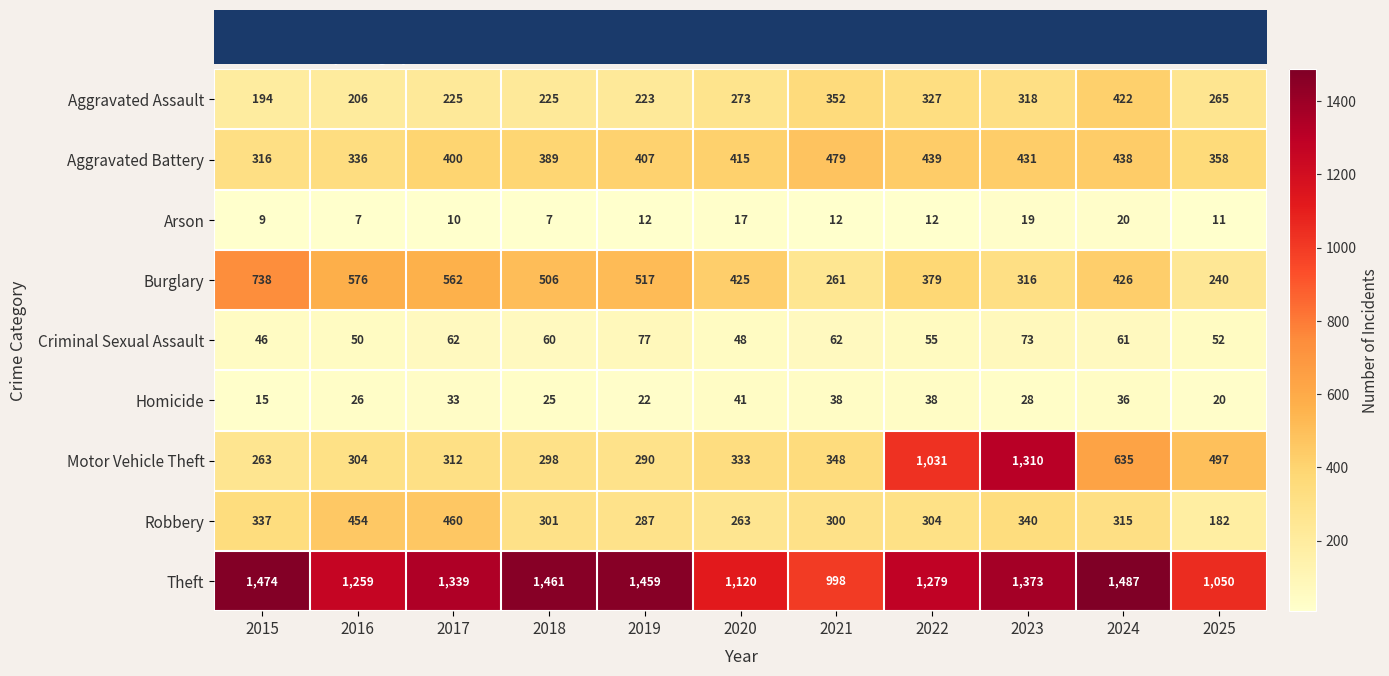

True or false: Arson has a value of 19 at 2019.

False